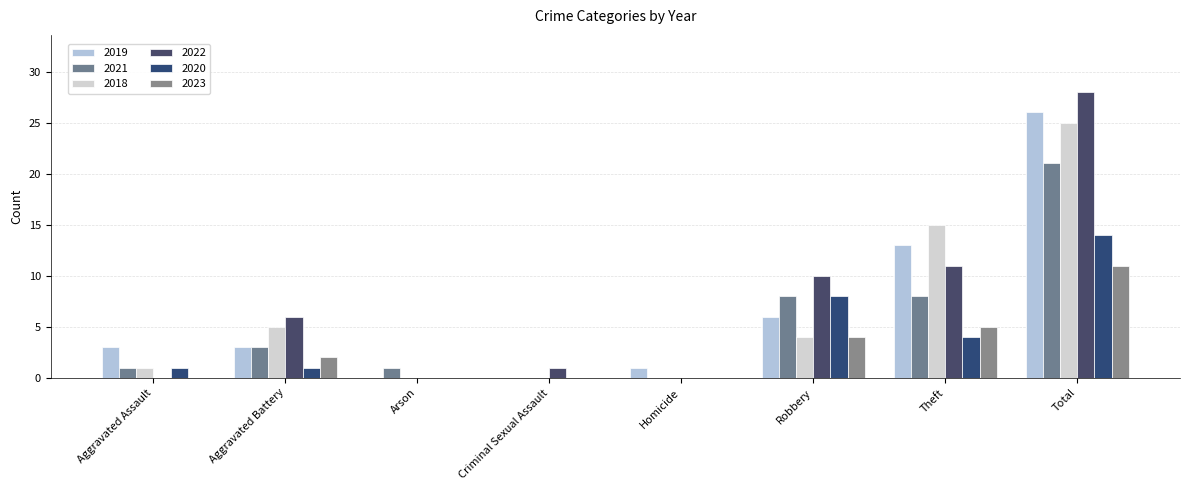

Count the number of categories in the chart.

8